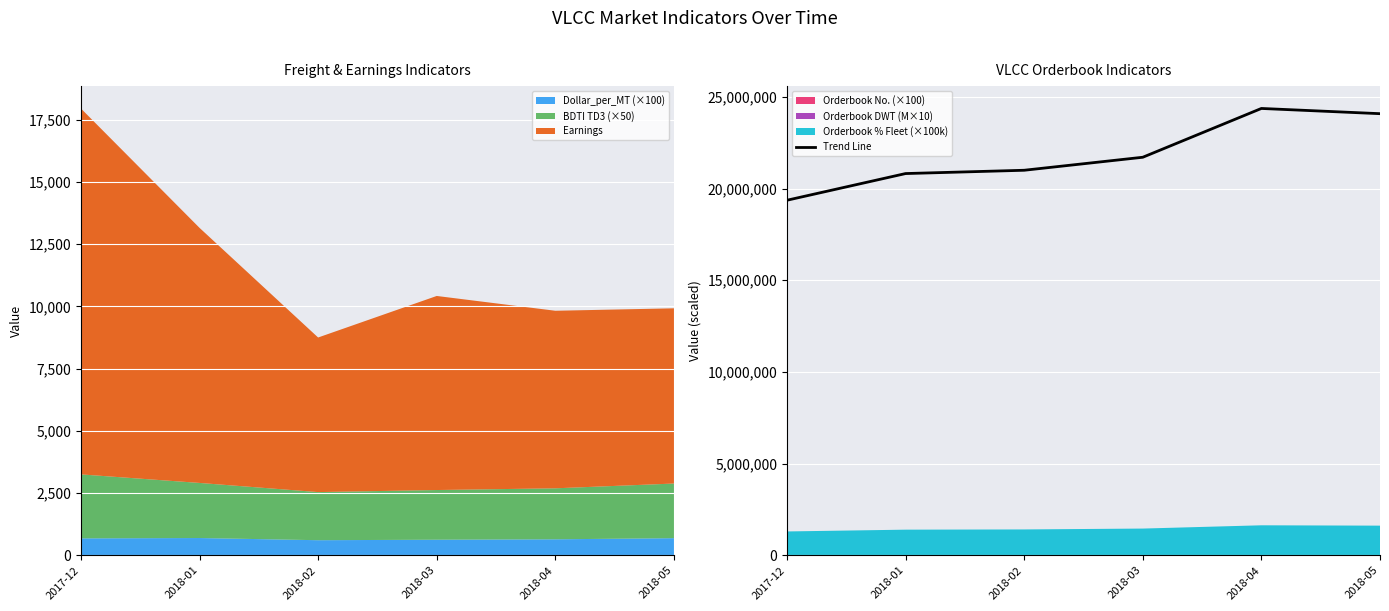

Which has a higher value, 2018-04 or 2017-12?

2018-04